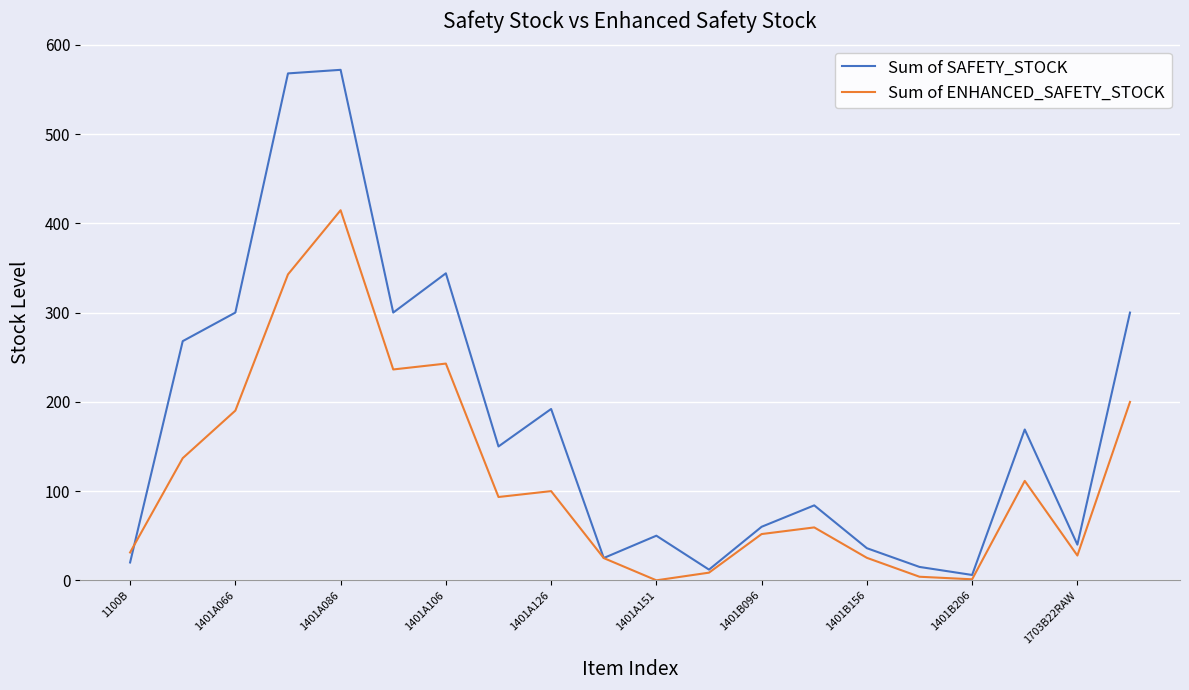

Which series has the largest total across all categories?

Sum of SAFETY_STOCK